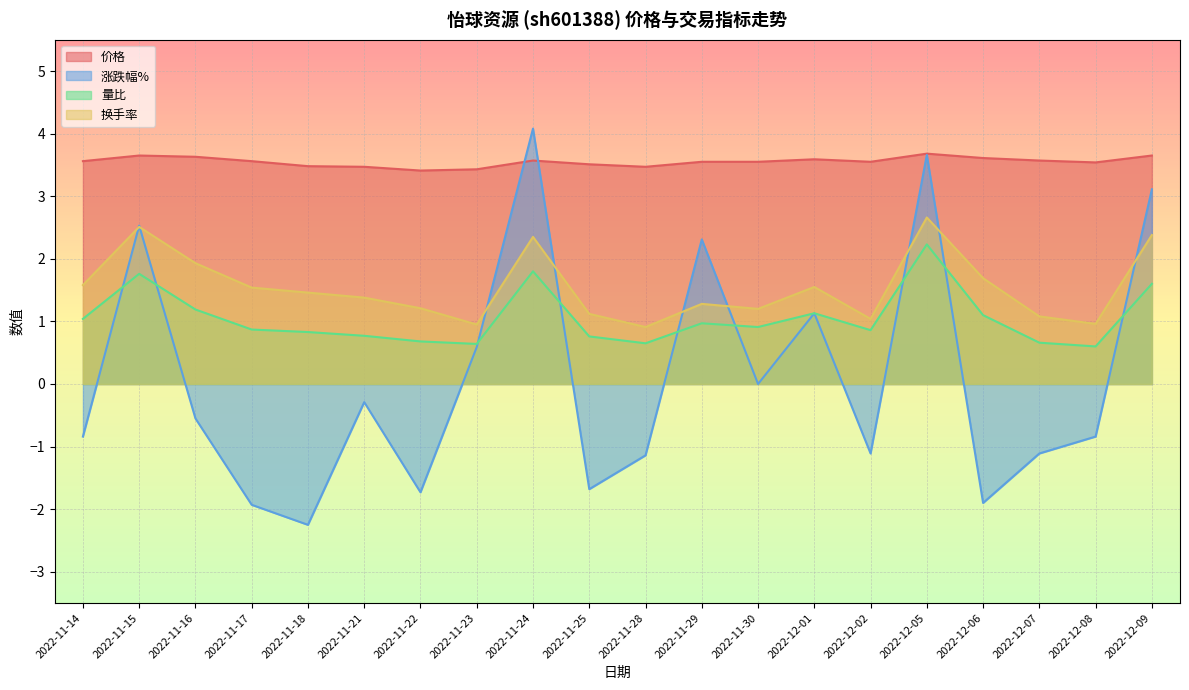

Does the chart display data point markers on the line(s)?

No